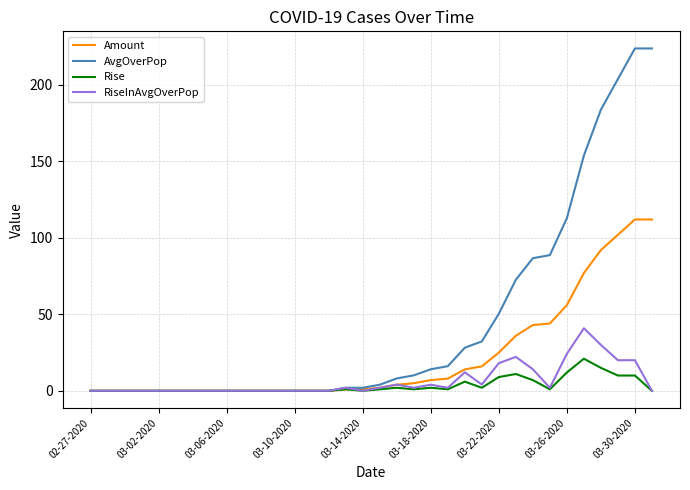

Rank the series by their maximum value, from highest to lowest.

AvgOverPop, Amount, RiseInAvgOverPop, Rise